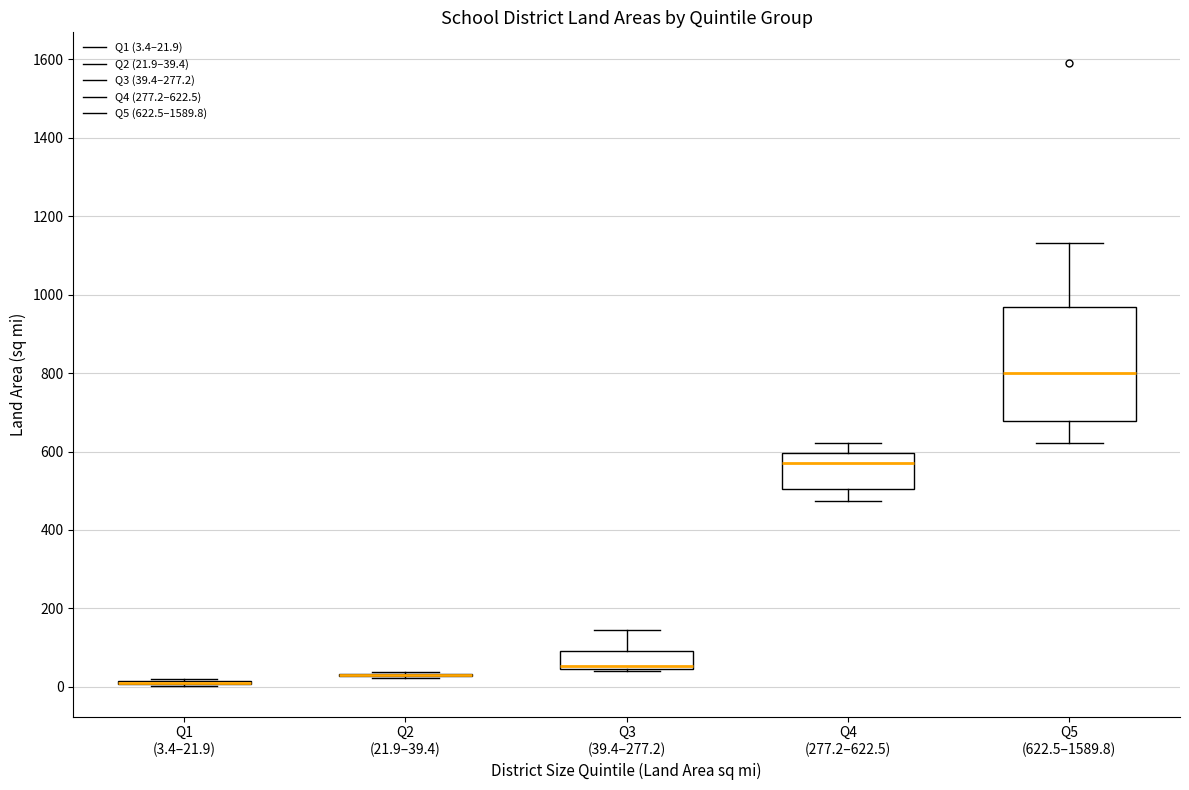

Reading left to right, read every box against the y-axis: the position of its median line, the range the box covers, and the ends of its whiskers. The values are not printed on the chart, so give them approximately, as read against the axis.

Q1 (3.4–21.9): box collapsed to a line at 0, whiskers 0 to 20
Q2 (21.9–39.4): box collapsed to a line at 40, whiskers 20 to 40
Q3 (39.4–277.2): median 60, box 40 to 100, whiskers 40 to 140
Q4 (277.2–622.5): median 580, box 500 to 600, whiskers 480 to 620
Q5 (622.5–1589.8): median 800, box 680 to 960, whiskers 620 to 1140